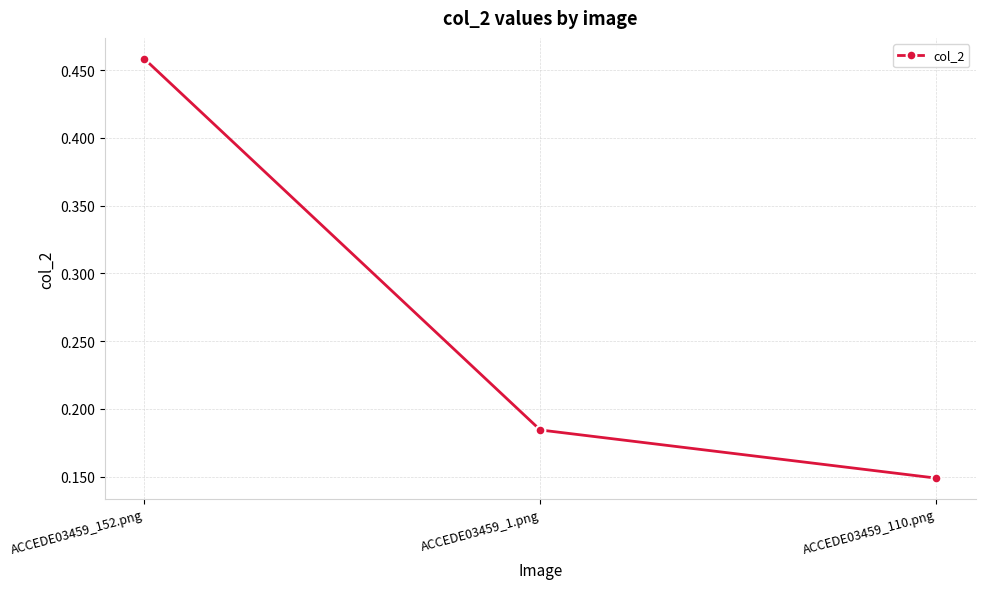

At which category does the chart reach its minimum across all series?

ACCEDE03459_110.png